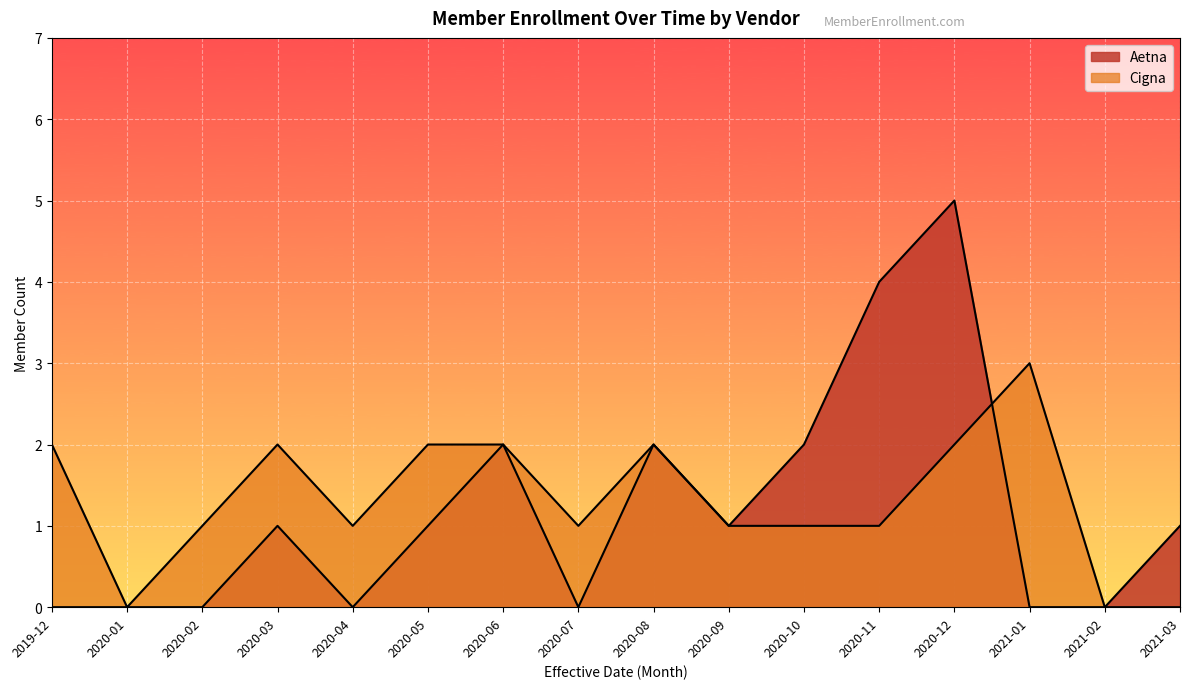

What are all the series names shown in the legend?

Aetna, Cigna